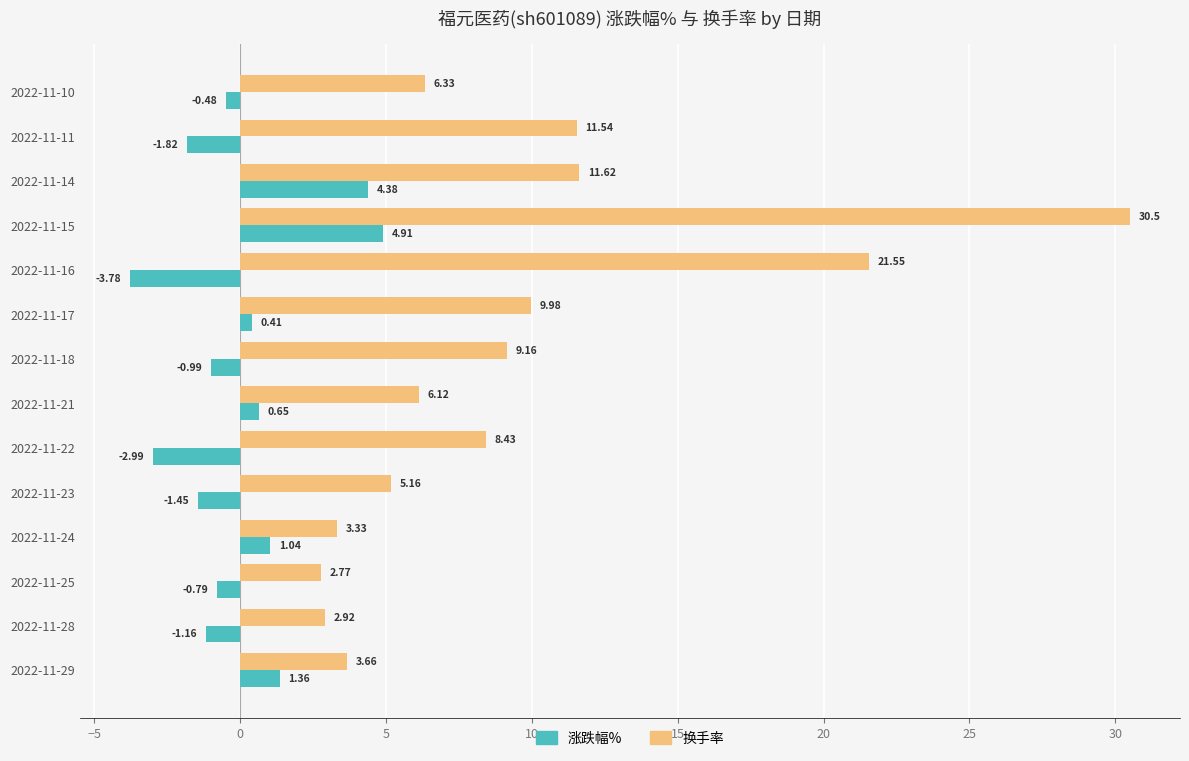

What is the difference between the maximum and minimum values in the 涨跌幅% series?

8.7